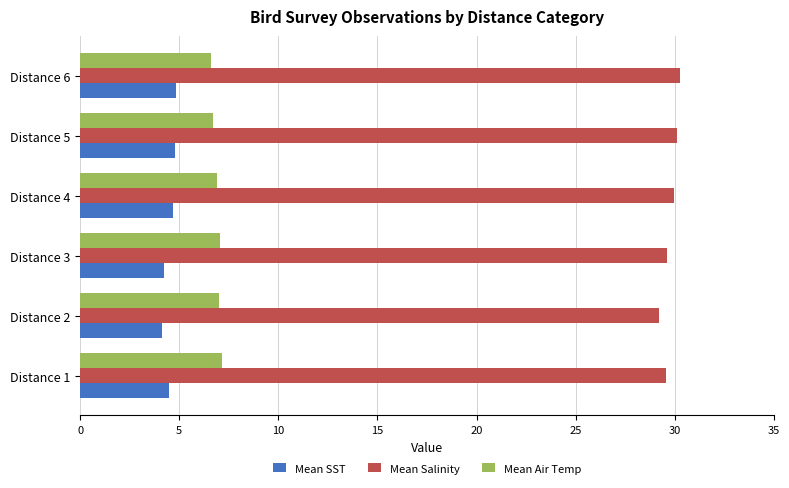

What is the spread (max minus min) of values at Distance 4?

25.3